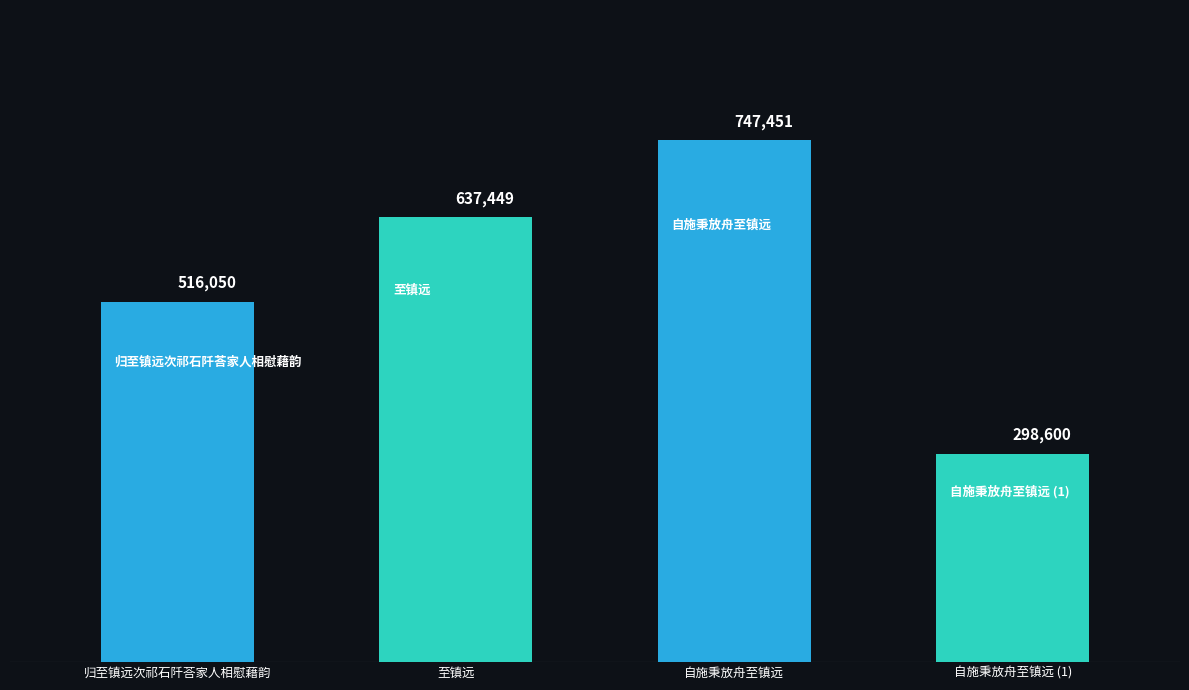

Which label corresponds to the largest value in the chart?

自施秉放舟至镇远